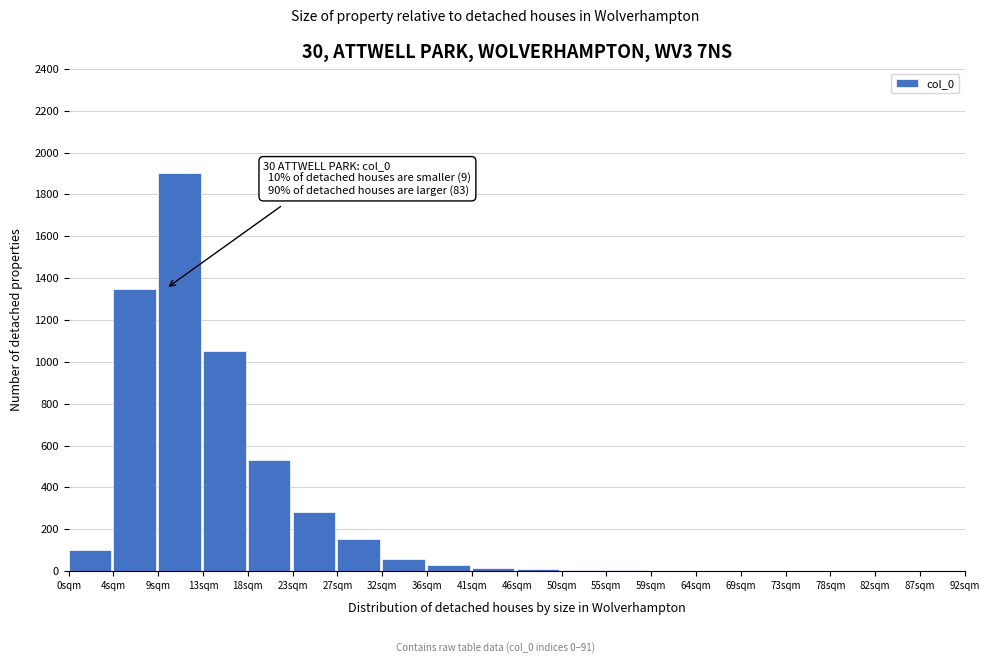

Which category has the highest value across all series?

9sqm